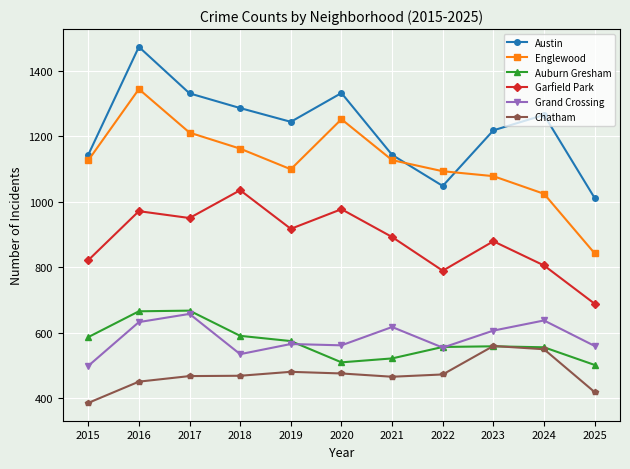

List the series in order of their peak value, lowest first.

Chatham, Grand Crossing, Auburn Gresham, Garfield Park, Englewood, Austin